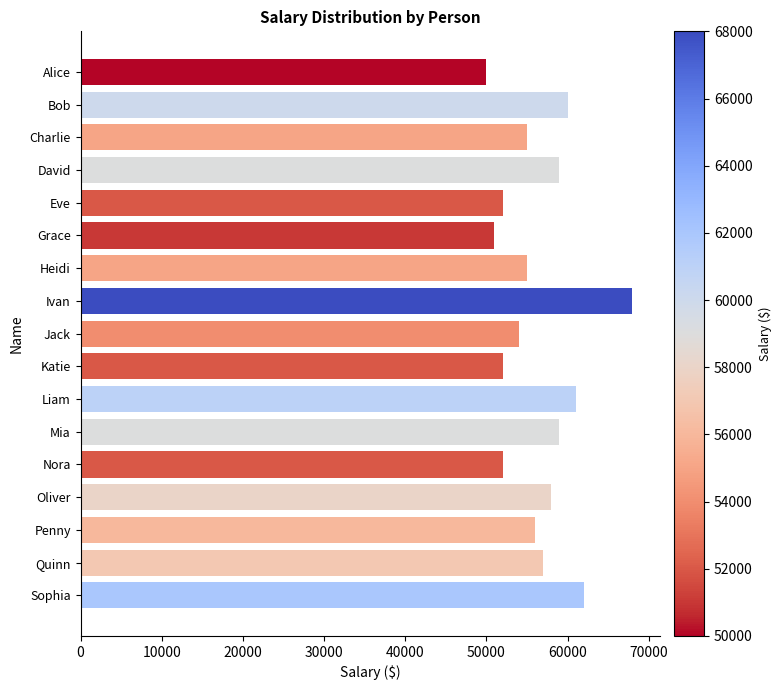

What is the label of the 9th bar from the bottom?

Jack